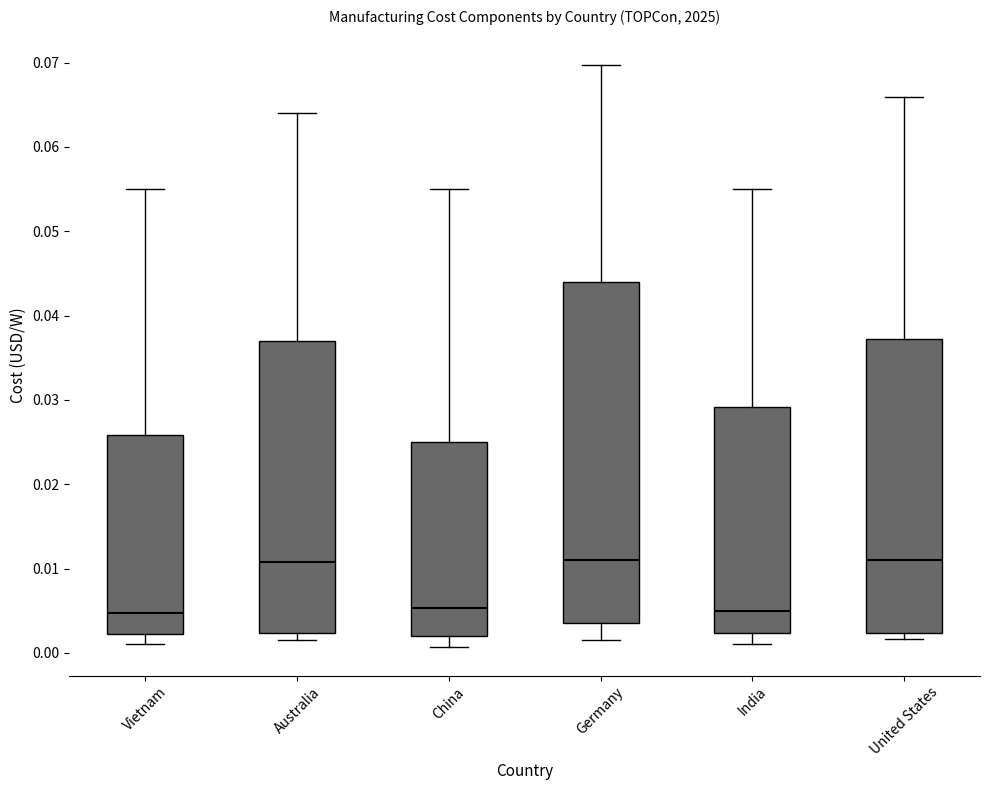

Where does the upper whisker of the box for Australia end on the y-axis? The values are not printed on the chart, so give them approximately, as read against the axis.

0.064